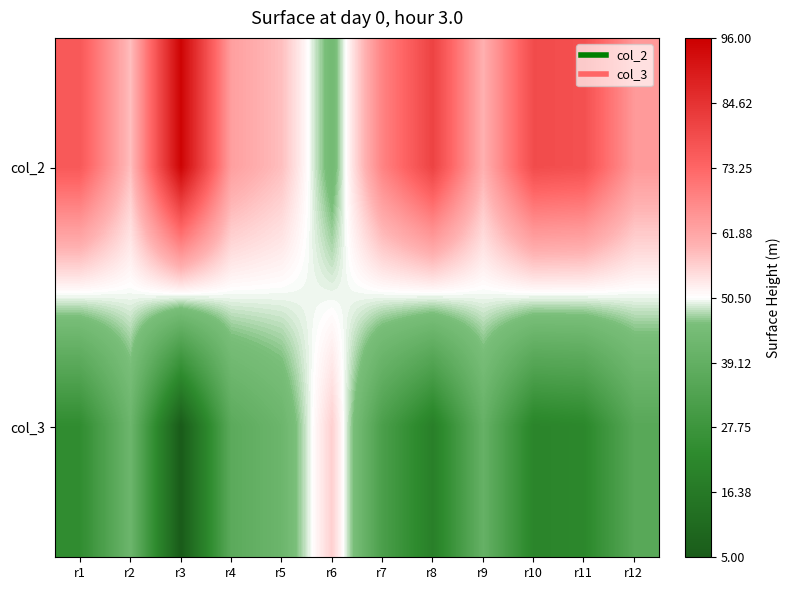

Reading left to right, list all the values displayed in this chart.

col_2: r1=76	r2=58	r3=95	r4=63	r5=58	r6=44	r7=68	r8=81	r9=60	r10=79	r11=78	r12=64
col_3: r1=24	r2=42	r3=5	r4=37	r5=42	r6=56	r7=32	r8=19	r9=40	r10=21	r11=22	r12=36